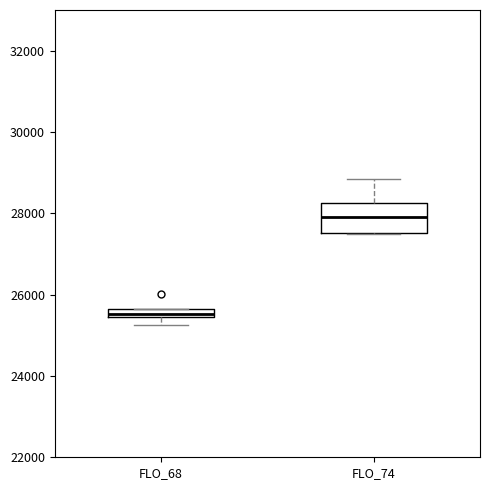

Which box's median line is the lowest?

FLO_68